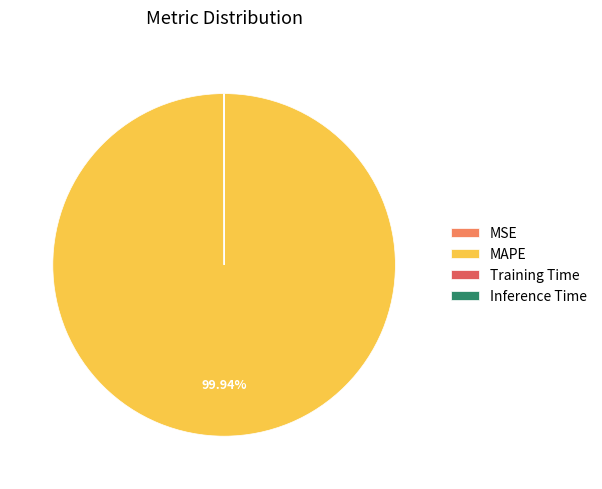

Is there a majority slice in this chart?

Yes